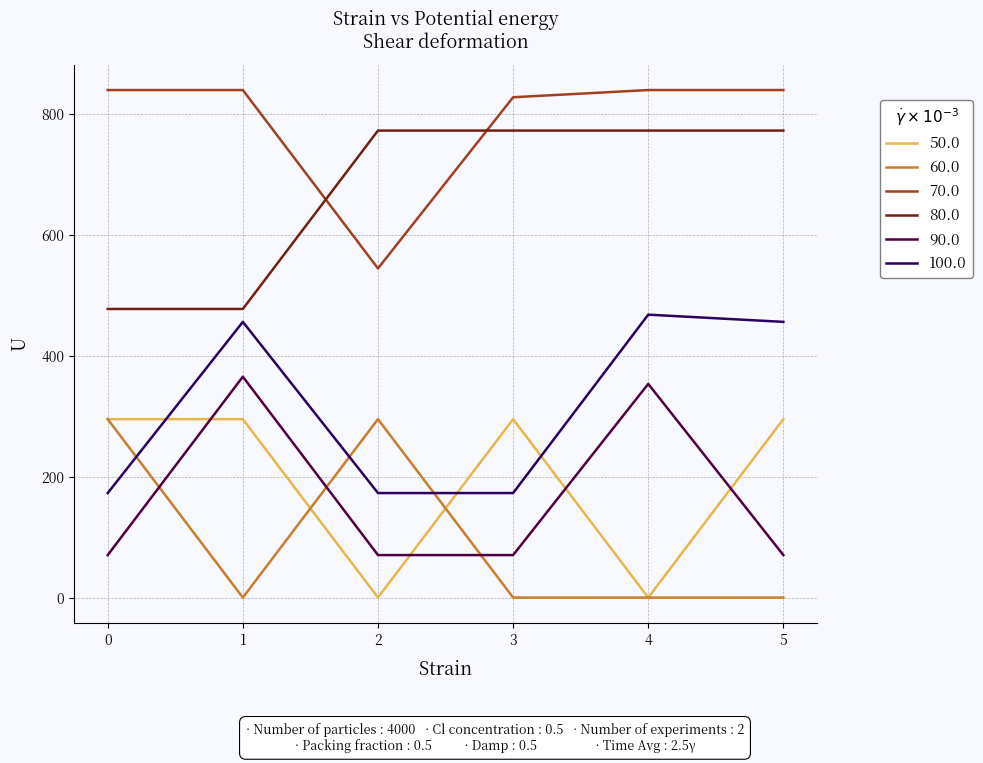

True or false: 100.0 and 80.0 intersect in this chart.

False